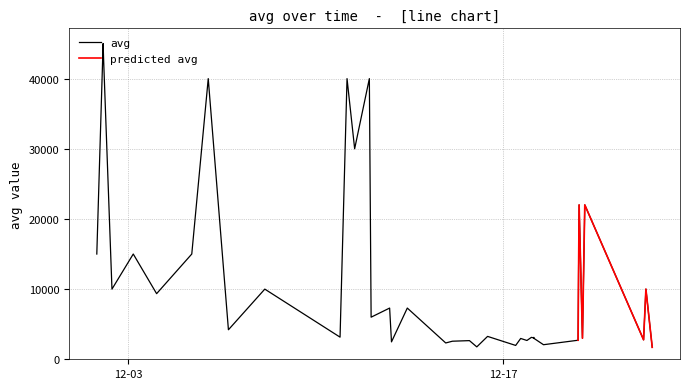

Reading right to left, transcribe all the data shown in this chart.

1704	10000	2777	22000	3005	22000	12356	2713	2076	2968	3046	3124	3046	3124	2679	2968	1973	3262	1767	2659	2575	2325	7299	2481	7299	6000	40000	30000	40000	3154	9999	4206	40000	15000	9351	15000	10000	42819	45000	15000